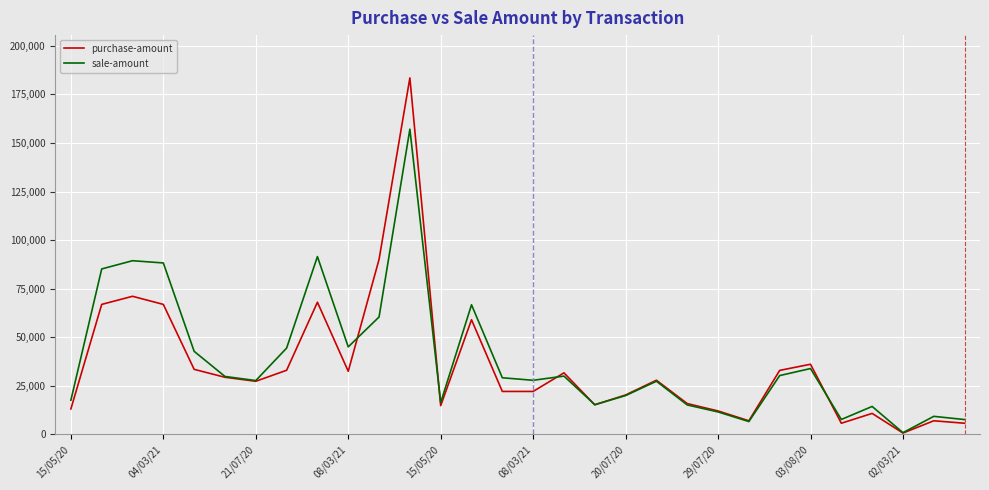

What is the maximum value shown in the chart?

183511.0